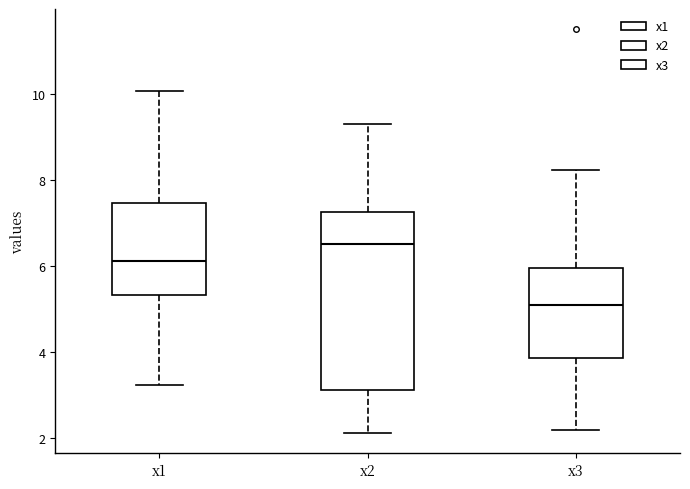

Comparing the boxes themselves (not the whiskers), which one is the tallest?

x2